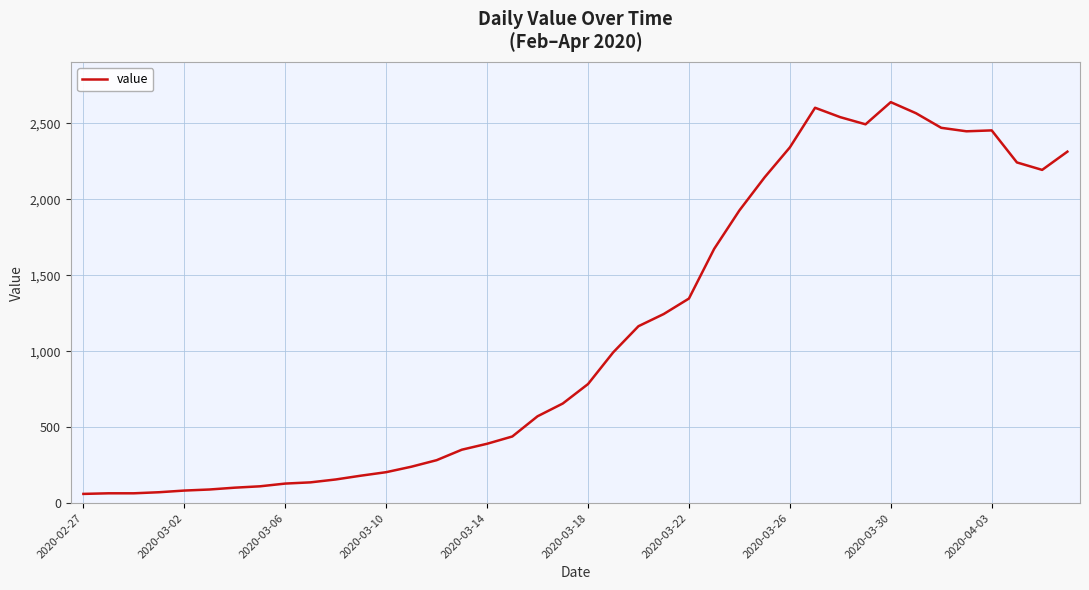

What is the maximum value shown in the chart?

2640